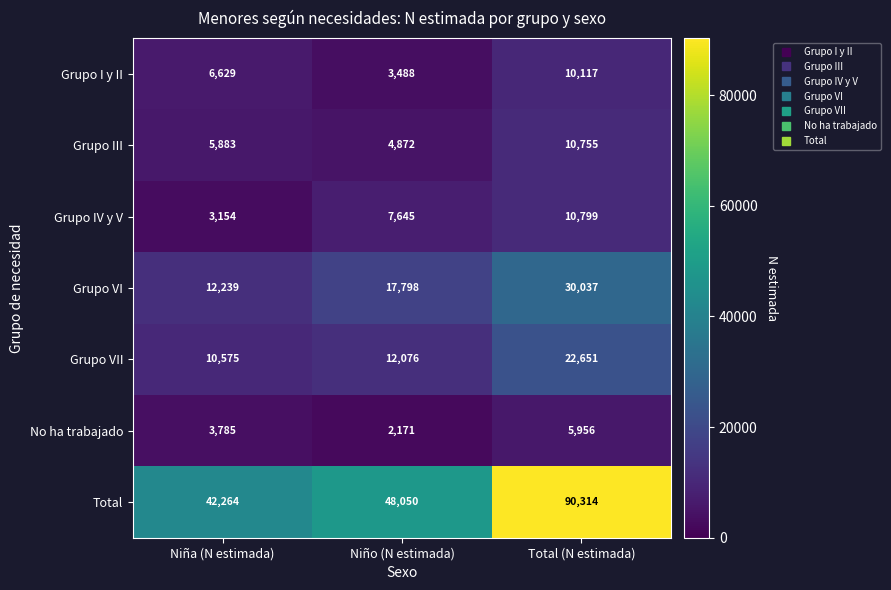

Reading left to right, list all the values displayed in this chart.

Grupo I y II: Niña (N estimada)=6629	Niño (N estimada)=3488	Total (N estimada)=10117
Grupo III: Niña (N estimada)=5883	Niño (N estimada)=4872	Total (N estimada)=10755
Grupo IV y V: Niña (N estimada)=3154	Niño (N estimada)=7645	Total (N estimada)=10799
Grupo VI: Niña (N estimada)=12239	Niño (N estimada)=17798	Total (N estimada)=30037
Grupo VII: Niña (N estimada)=10575	Niño (N estimada)=12076	Total (N estimada)=22651
No ha trabajado: Niña (N estimada)=3785	Niño (N estimada)=2171	Total (N estimada)=5956
Total: Niña (N estimada)=42264	Niño (N estimada)=48050	Total (N estimada)=90314